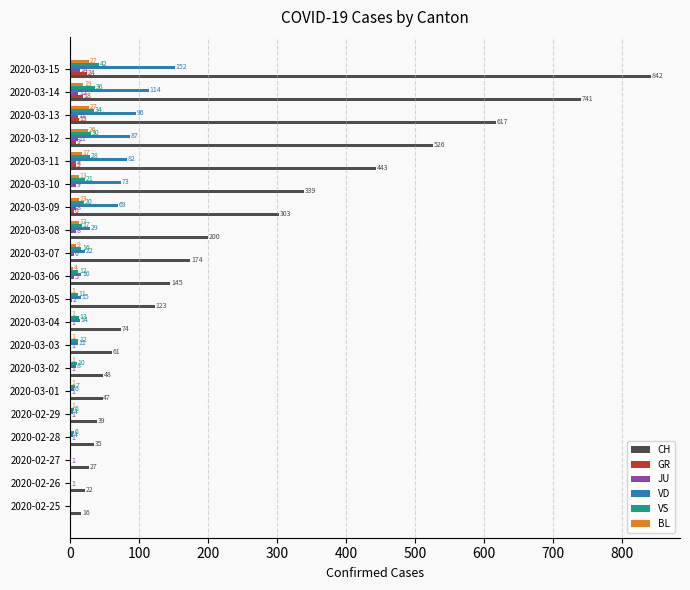

Where is VD nearest to the value 76?

2020-03-10